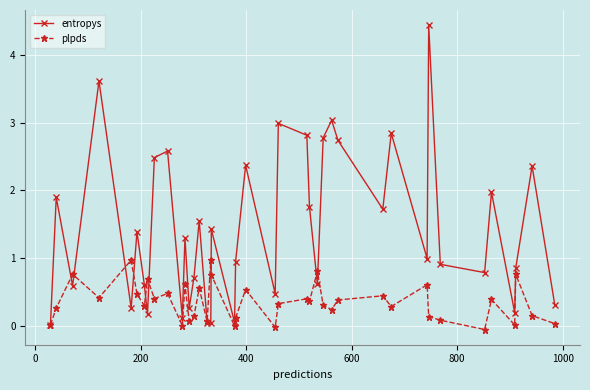

What is the difference between the second highest and minimum values in the plpds series?

1.0